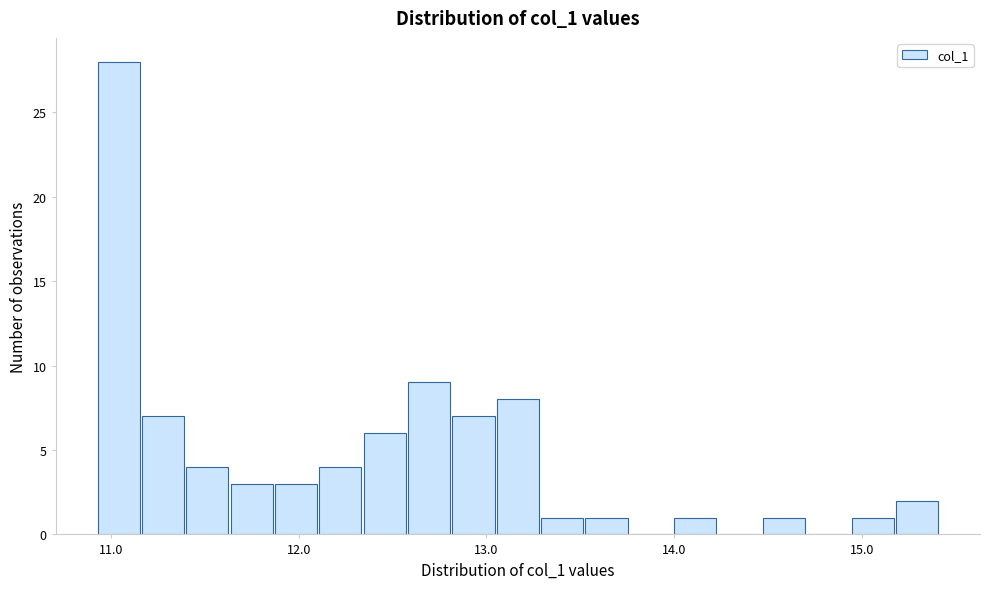

Around what value on the x-axis is the tallest bar? Give the approximate position of its centre, as read against the axis.

11.0